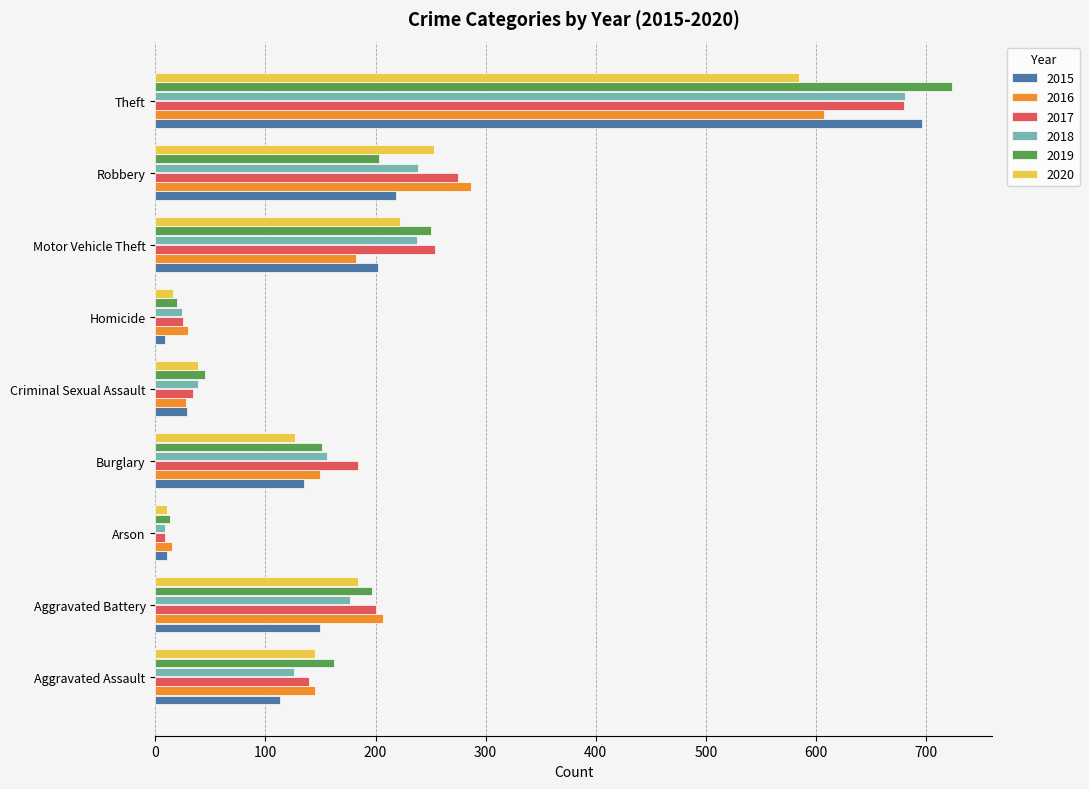

How many distinct data groups are displayed?

6